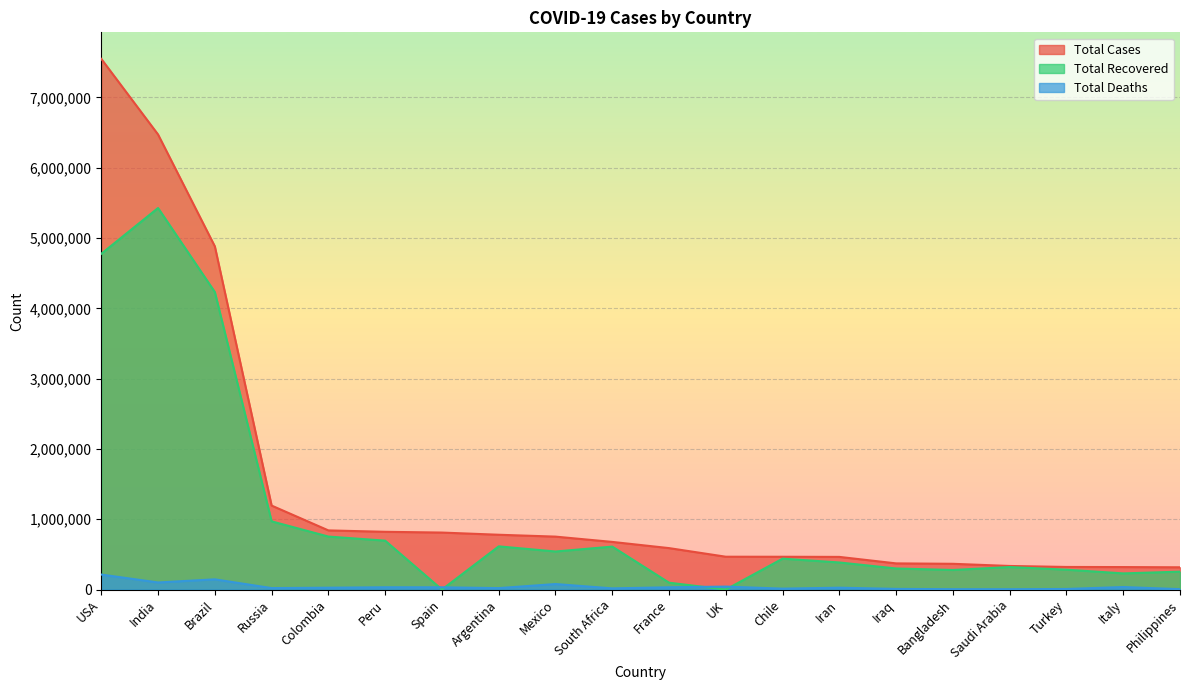

What is the difference between the second highest and second lowest values in the Total Cases series?

6153636